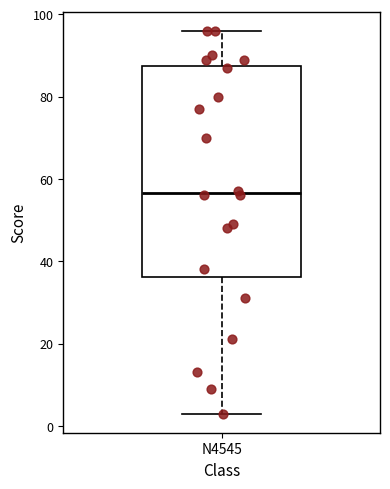

Transcribe this box plot: give where the median line is, the range the box spans, and where the two whiskers end, as read against the y-axis. The values are not printed on the chart, so give them approximately, as read against the axis.

median 56, box 36 to 88, whiskers 4 to 96